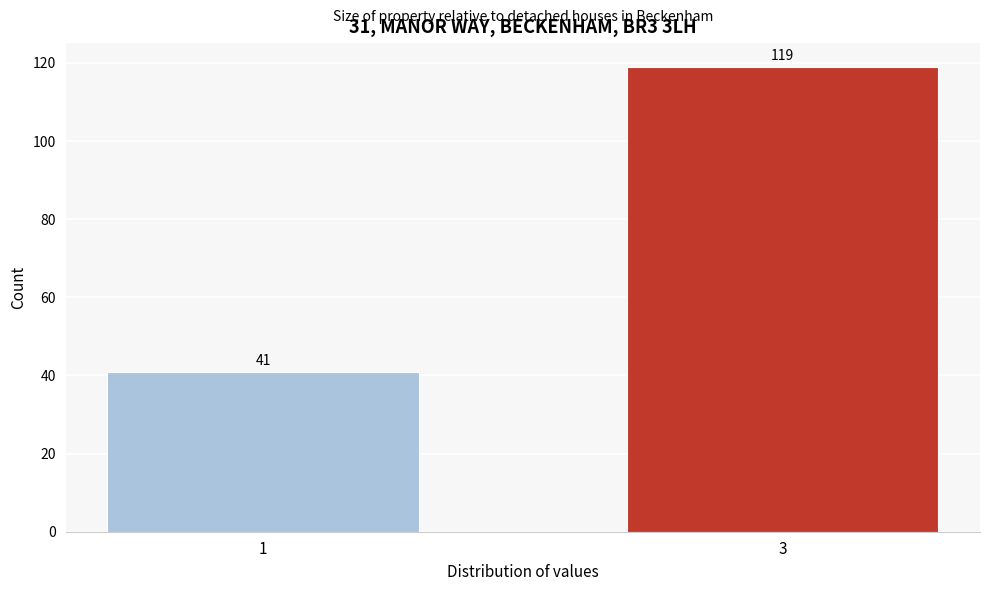

Reading left to right, extract all data points from this chart.

1=41	3=119